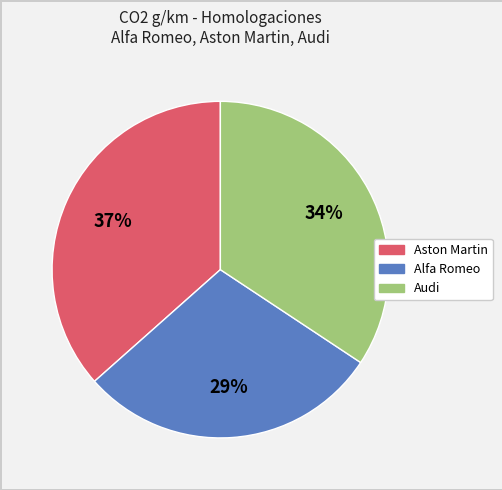

Is there a majority slice in this chart?

No